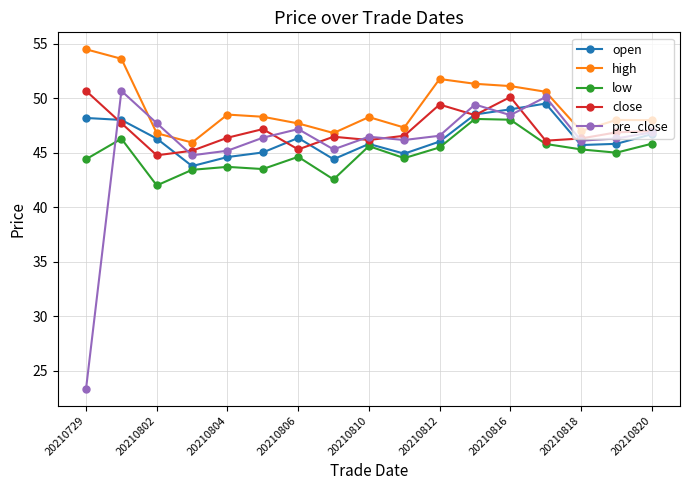

Which series has the largest total across all categories?

high